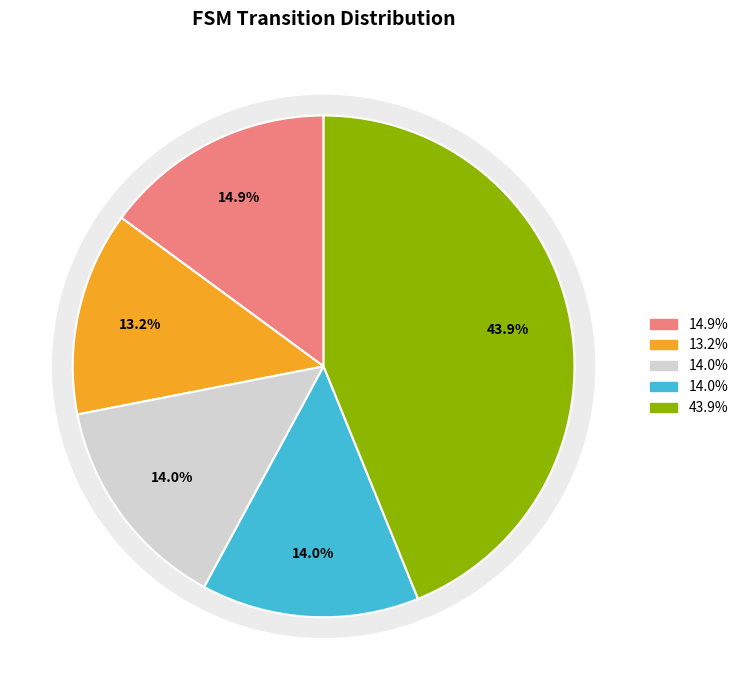

How many slices are in this pie chart?

5